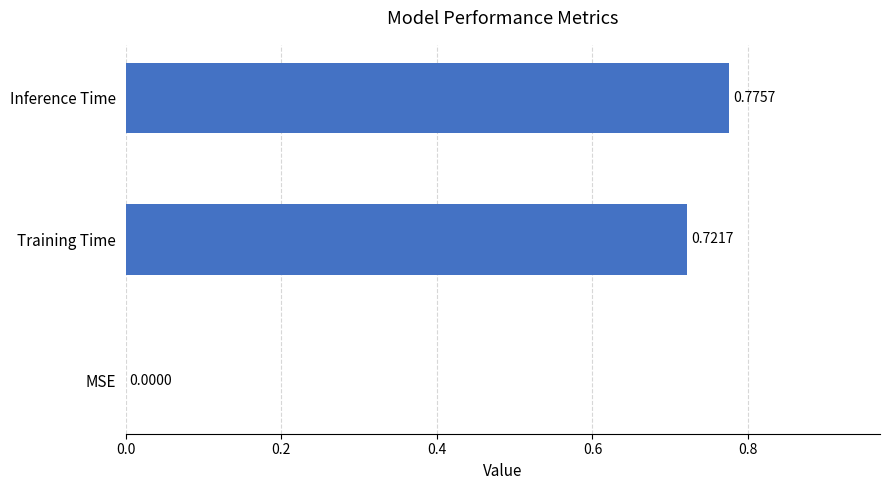

At which category does the chart reach its peak across all series?

Inference Time